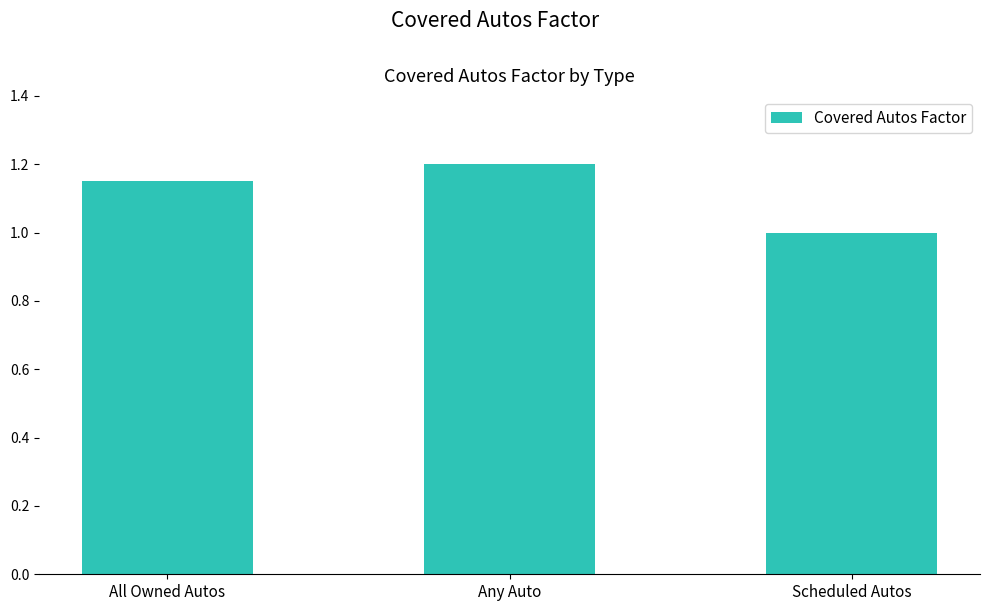

What is the minimum value shown in the chart?

1.0